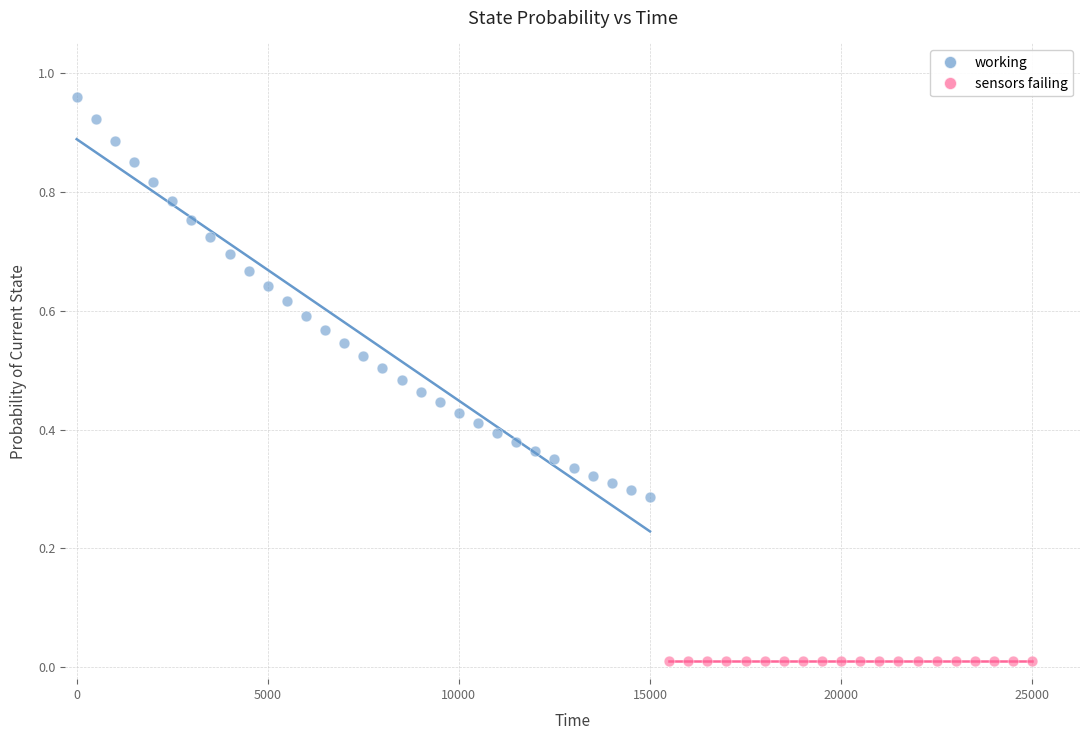

Which series reaches the maximum Y coordinate?

working